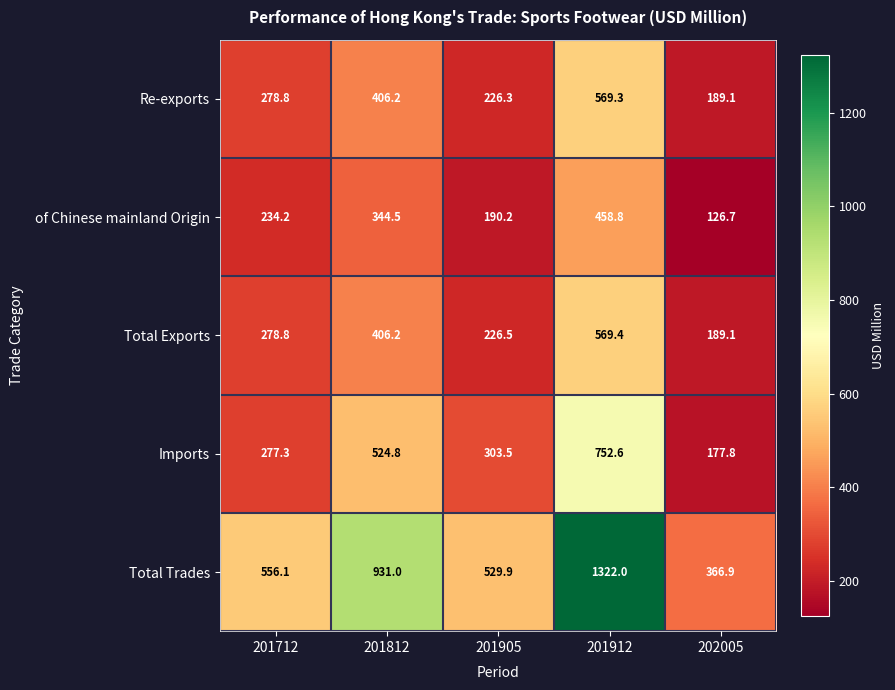

How many distinct data groups are displayed?

5